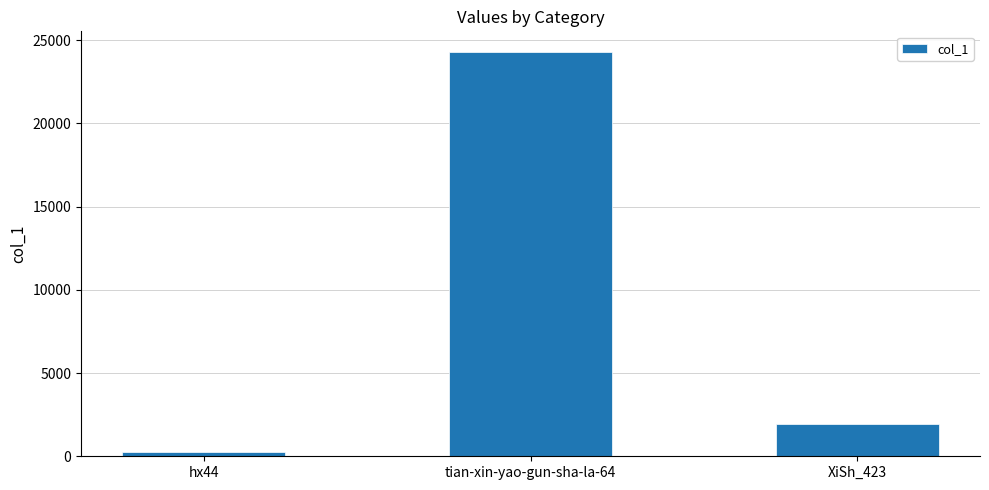

What is the minimum value shown in the chart?

232